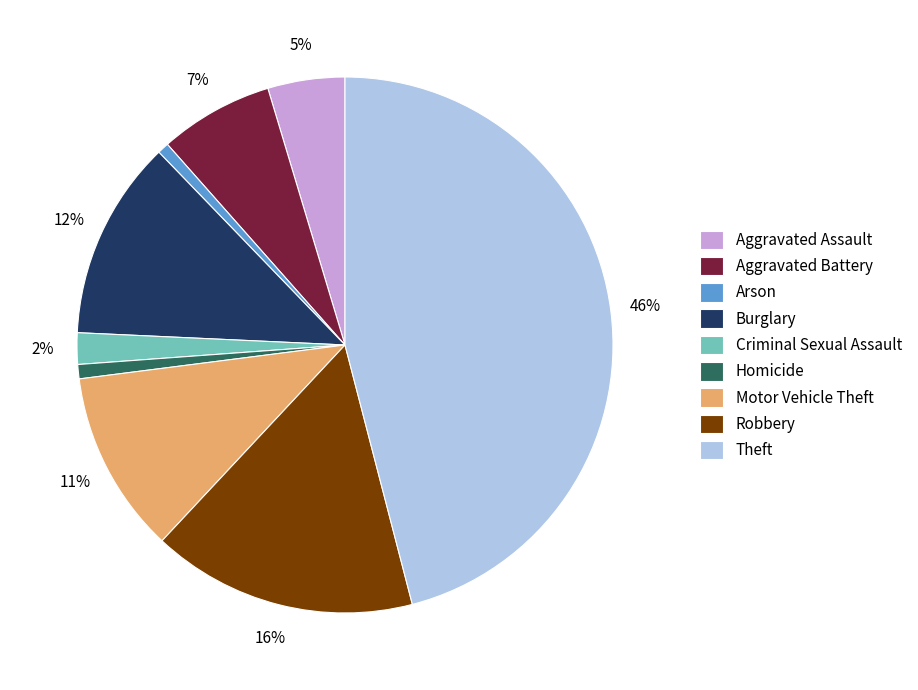

Which slice is the largest?

Theft